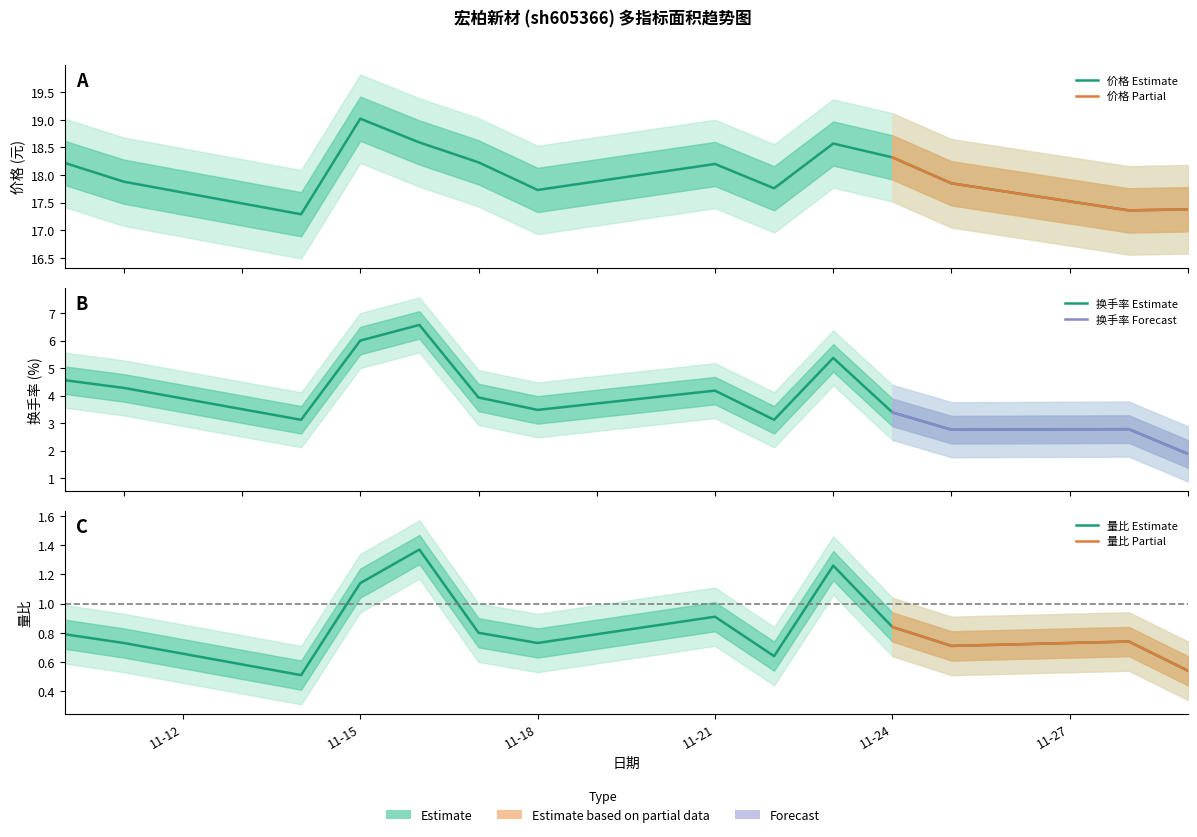

The value of 换手率 at 2022-11-10 is 1.8. True or false?

False